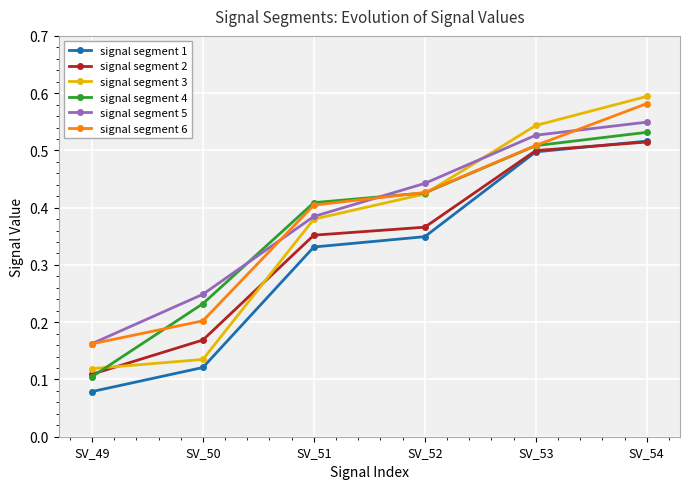

What are all the series names shown in the legend?

signal segment 1, signal segment 2, signal segment 3, signal segment 4, signal segment 5, signal segment 6